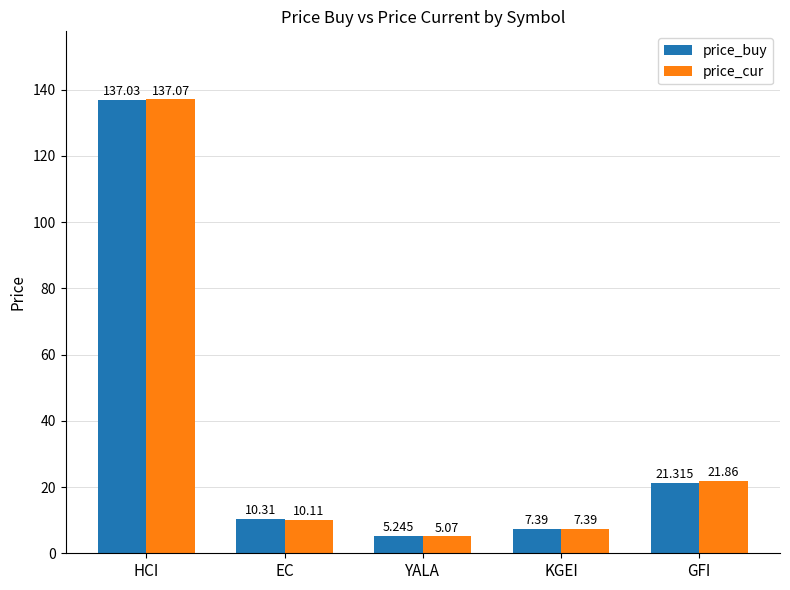

What is the value of the price_buy bar at the 2nd from the left?

10.3